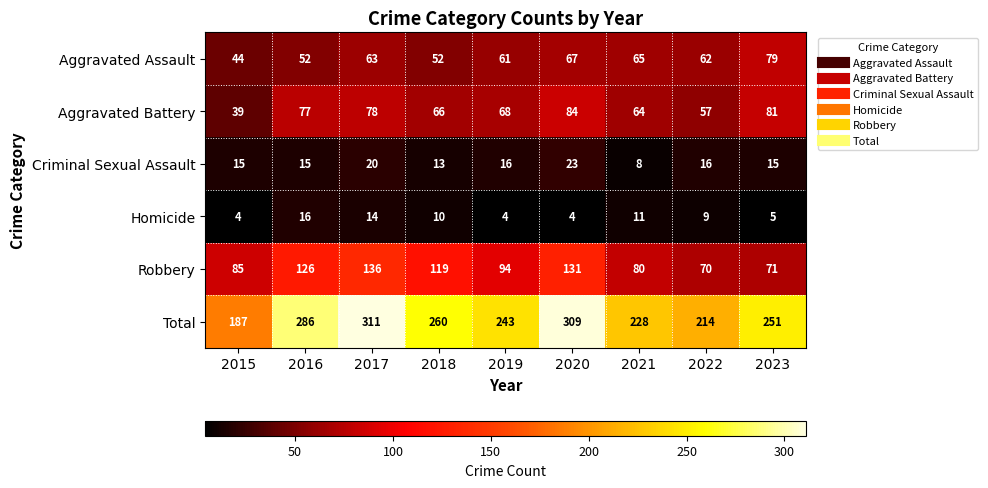

What is the total value across all series at 2015?

374